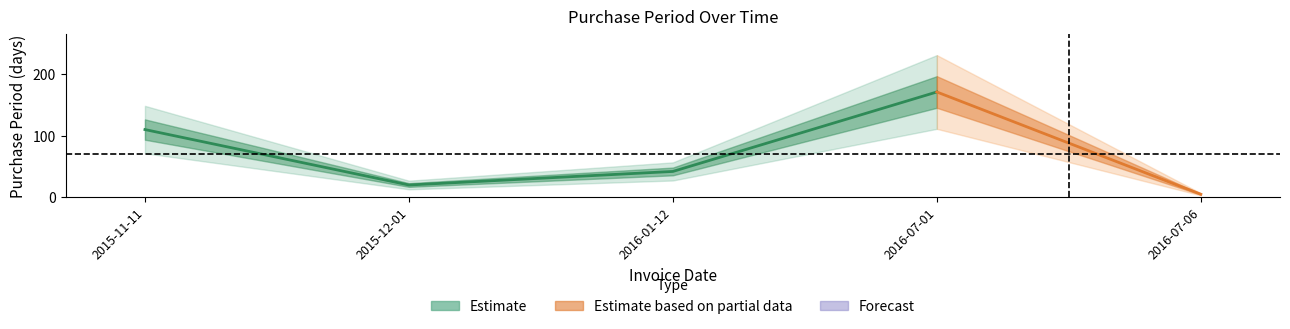

Reading left to right, transcribe all the data shown in this chart.

2015-11-11=110	2015-12-01=20	2016-01-12=42	2016-07-01=171	2016-07-06=5